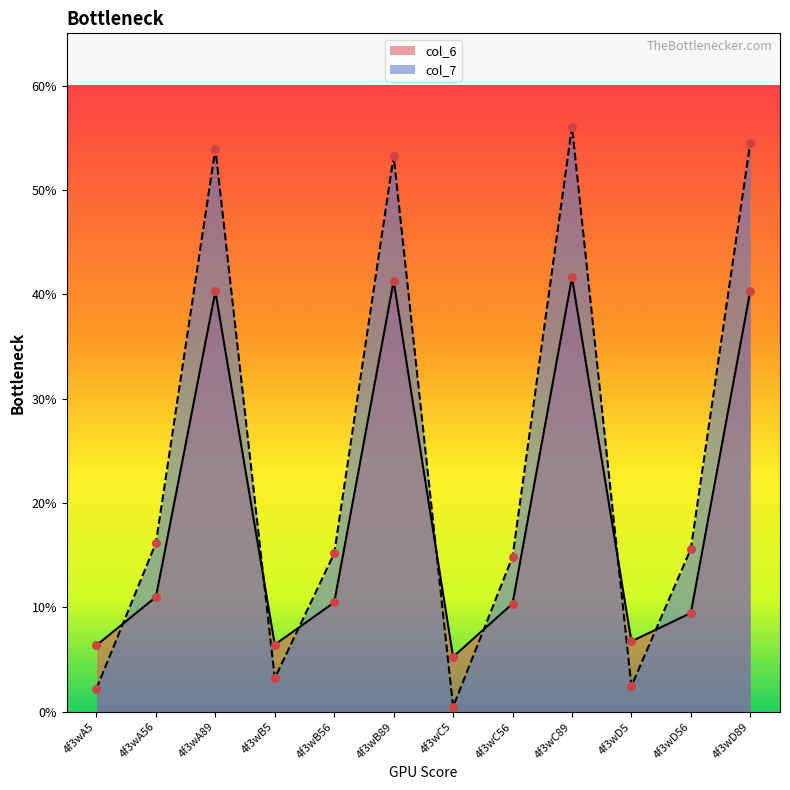

At how many categories does at least one series exceed 45?

4